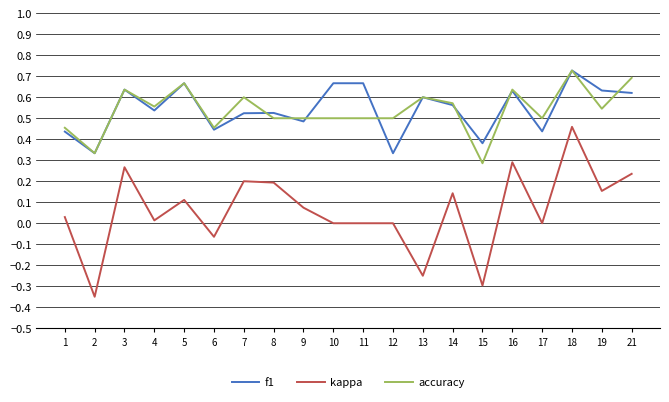

Is the value of f1 at 2 greater than the value of kappa at 15?

Yes